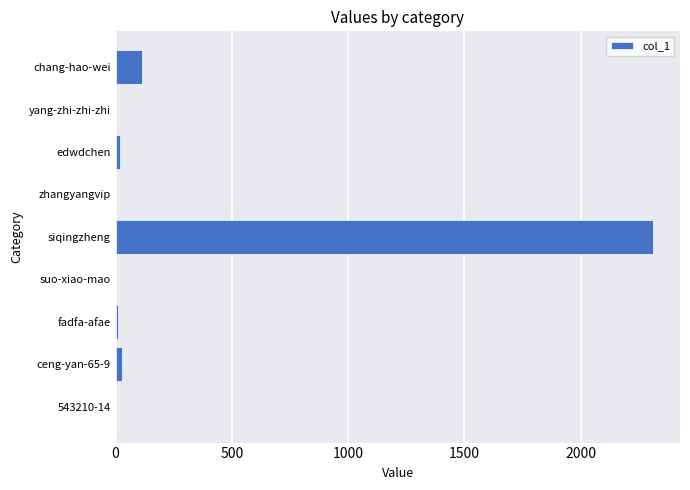

At which category does the chart reach its peak across all series?

siqingzheng